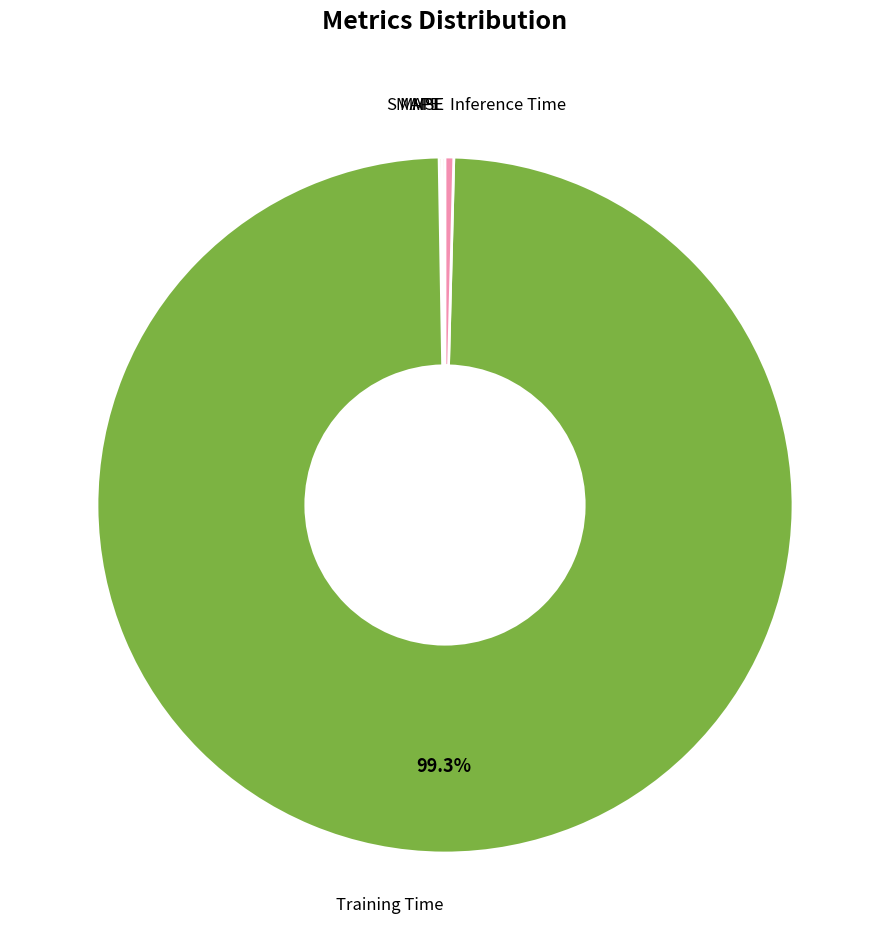

Is there any slice that represents more than half of the pie?

Yes